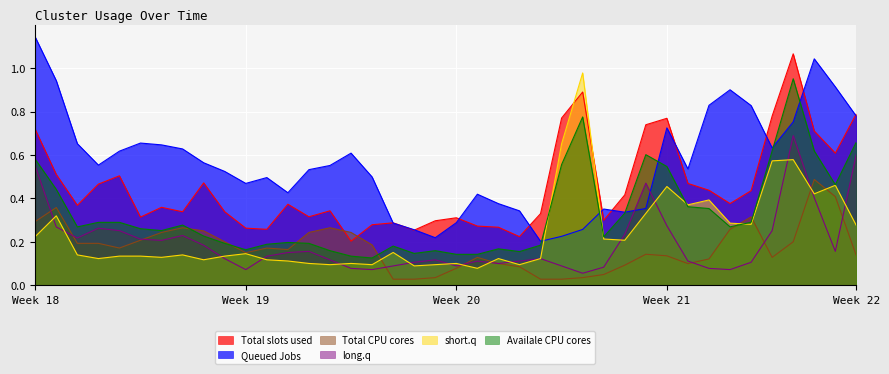

How many intersections are there between short.q and Total slots used?

2